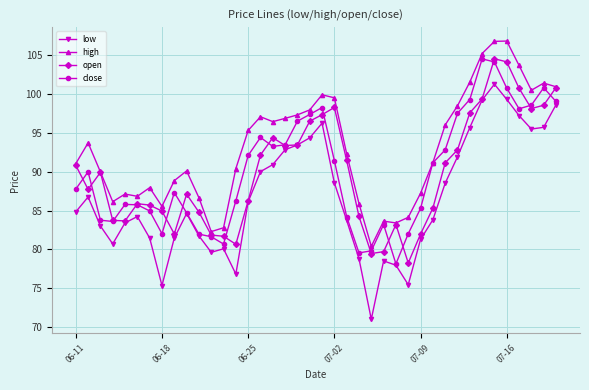

Which series has the largest range (max minus min)?

low